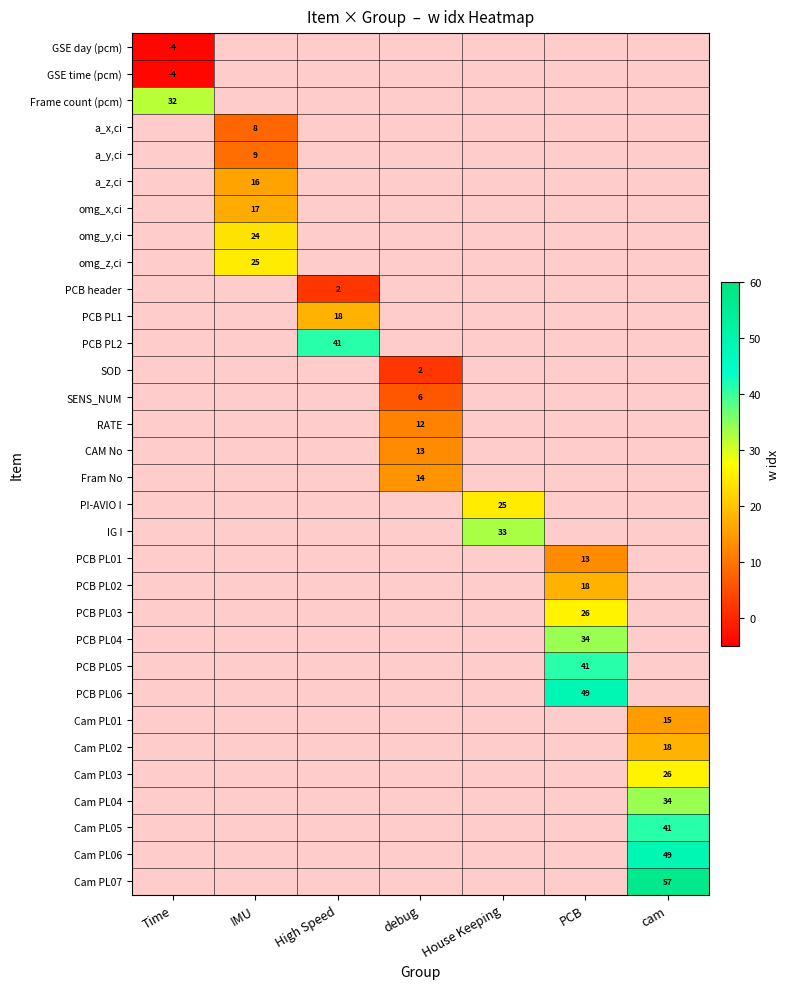

The a_z,ci series shows 28.1 at IMU. True or false?

False